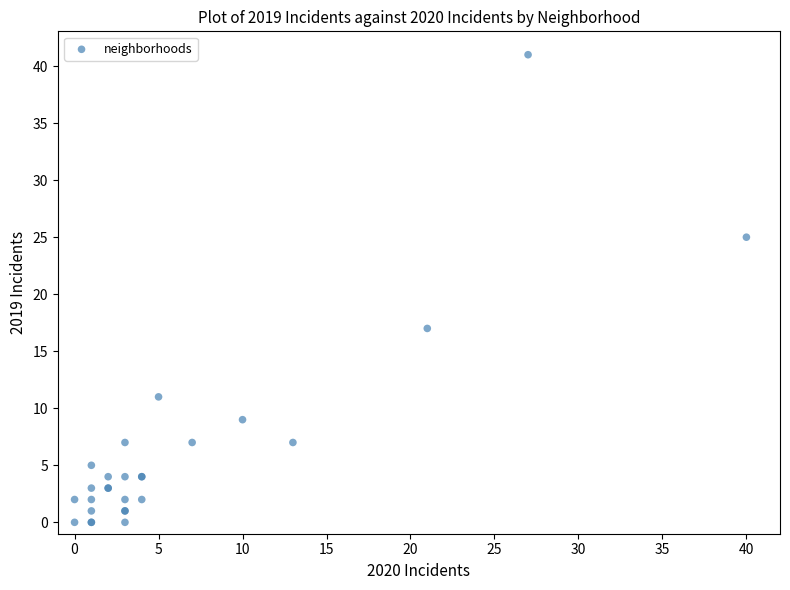

What Y value in the scatter plot is closest to 20?

17